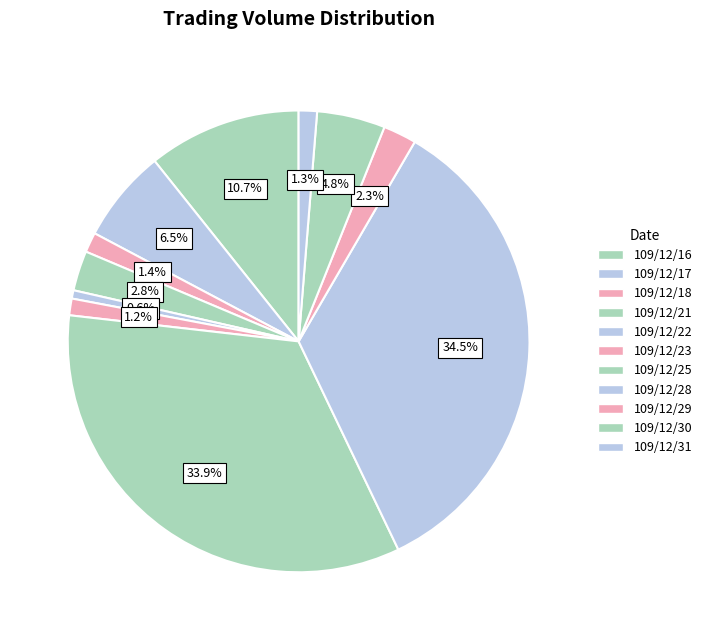

Does 109/12/21 represent more than half of the total?

No